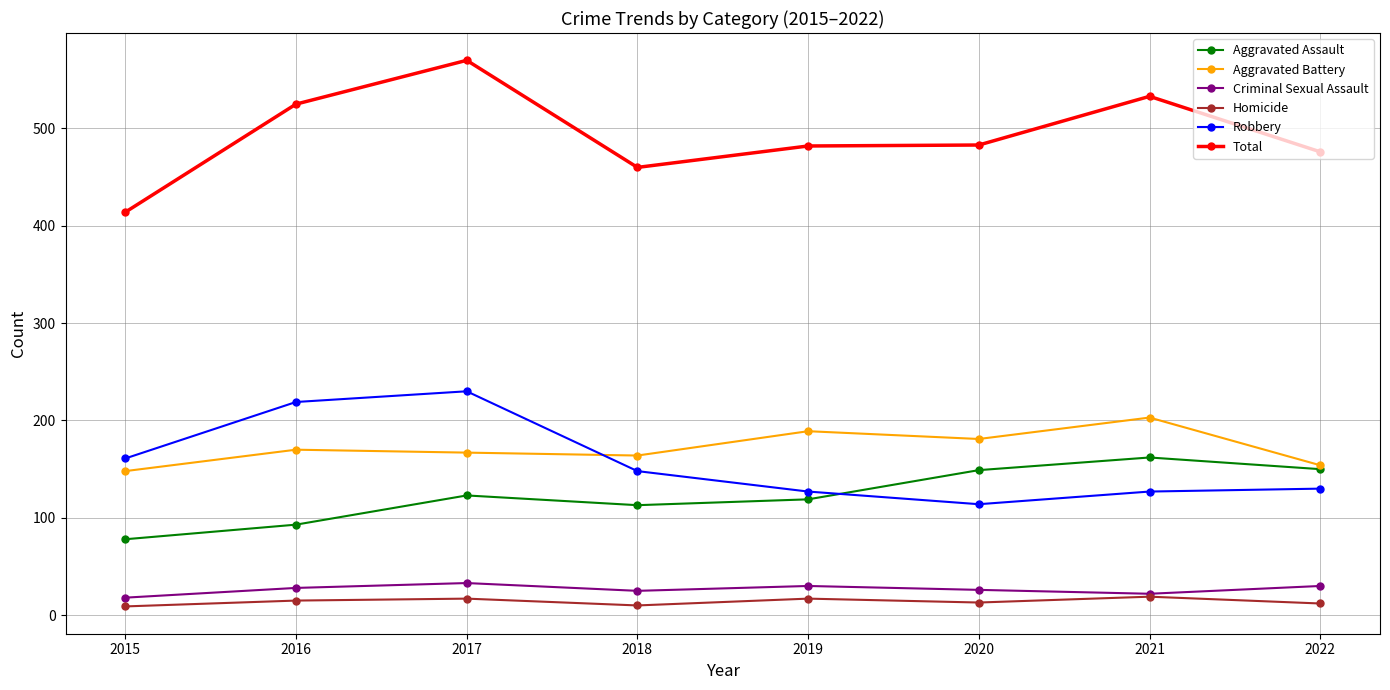

At which label does Robbery reach its peak?

2017